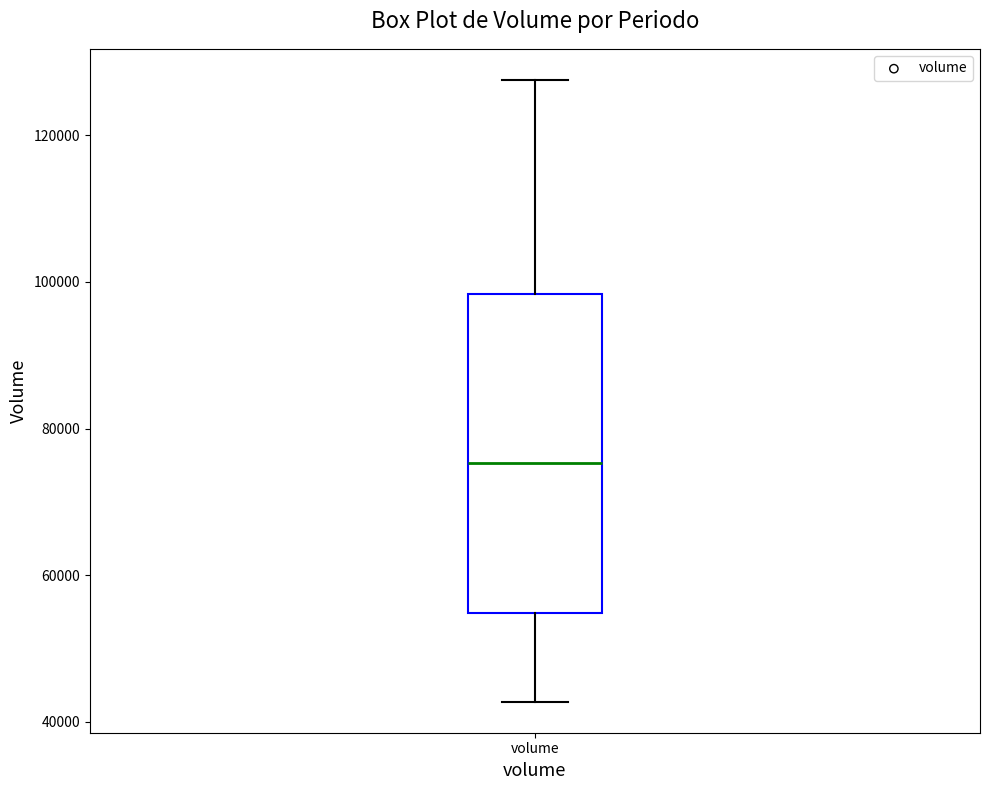

Transcribe this box plot: give where the median line is, the range the box spans, and where the two whiskers end, as read against the y-axis. The values are not printed on the chart, so give them approximately, as read against the axis.

median 76000, box 54000 to 98000, whiskers 42000 to 128000